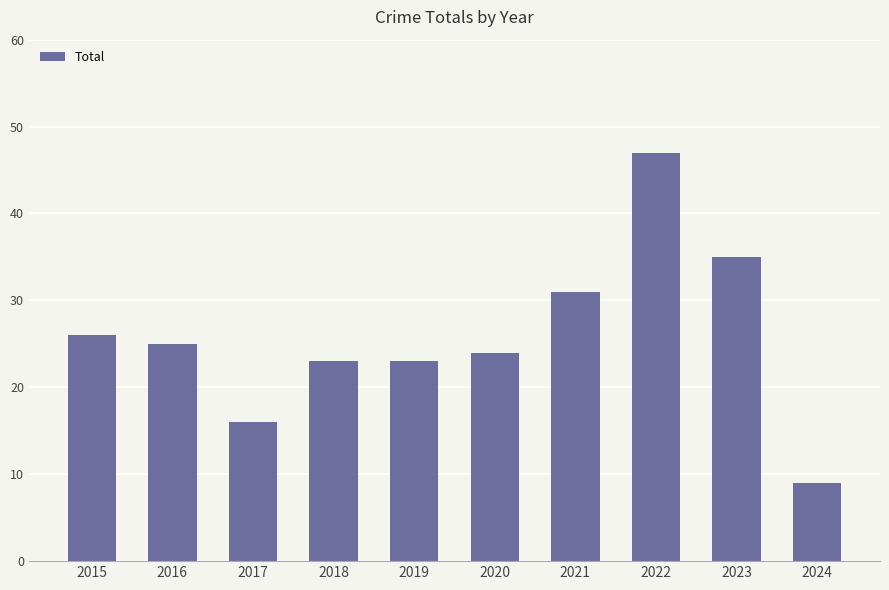

What is the greatest value displayed?

47